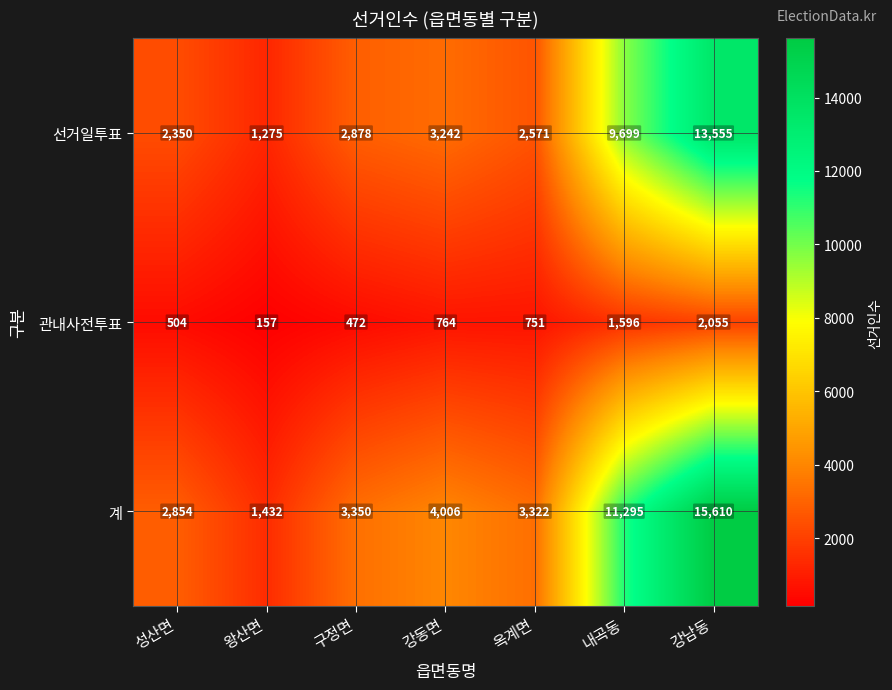

Count the number of data series in this chart.

3